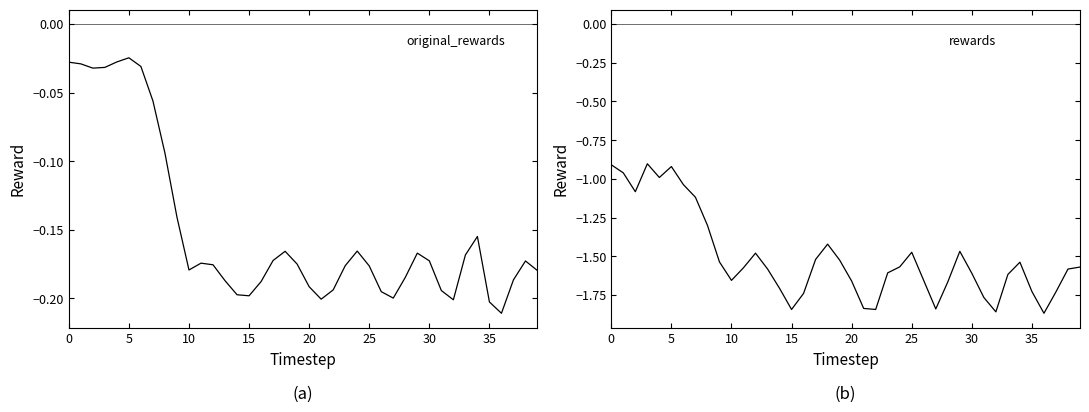

Between 35 and 18, which series saw the biggest shift?

rewards